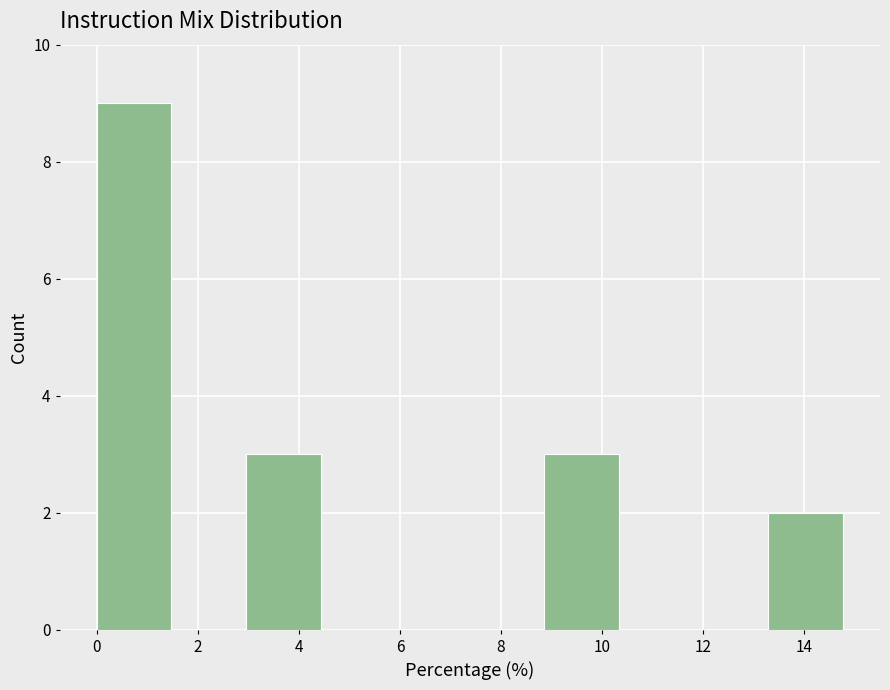

Over which range of the x-axis is the bar tallest?

0.0 to 1.4